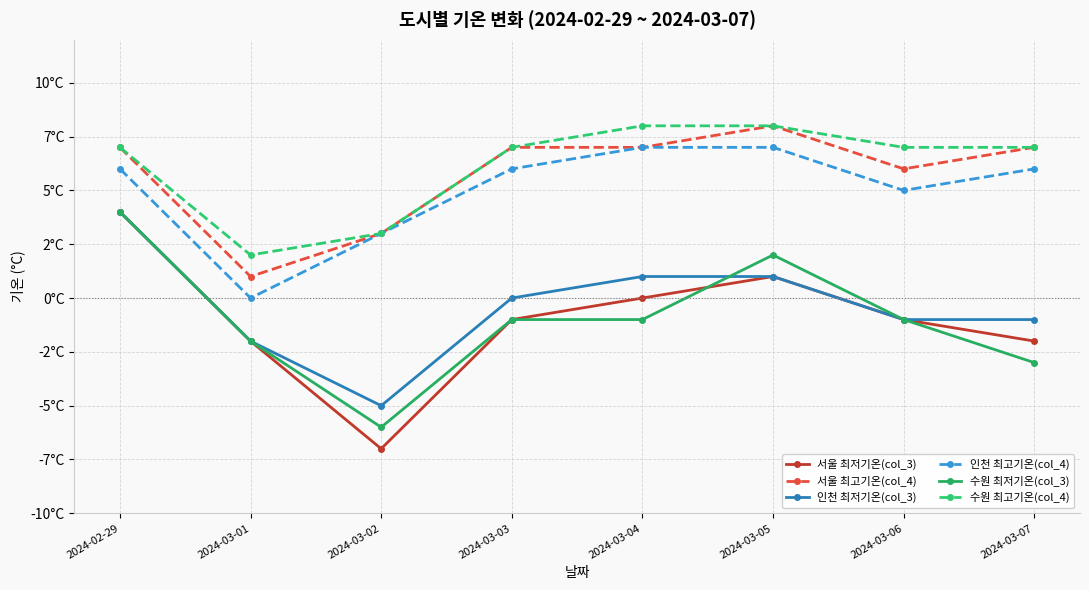

What position from the left is 2024-03-04?

5